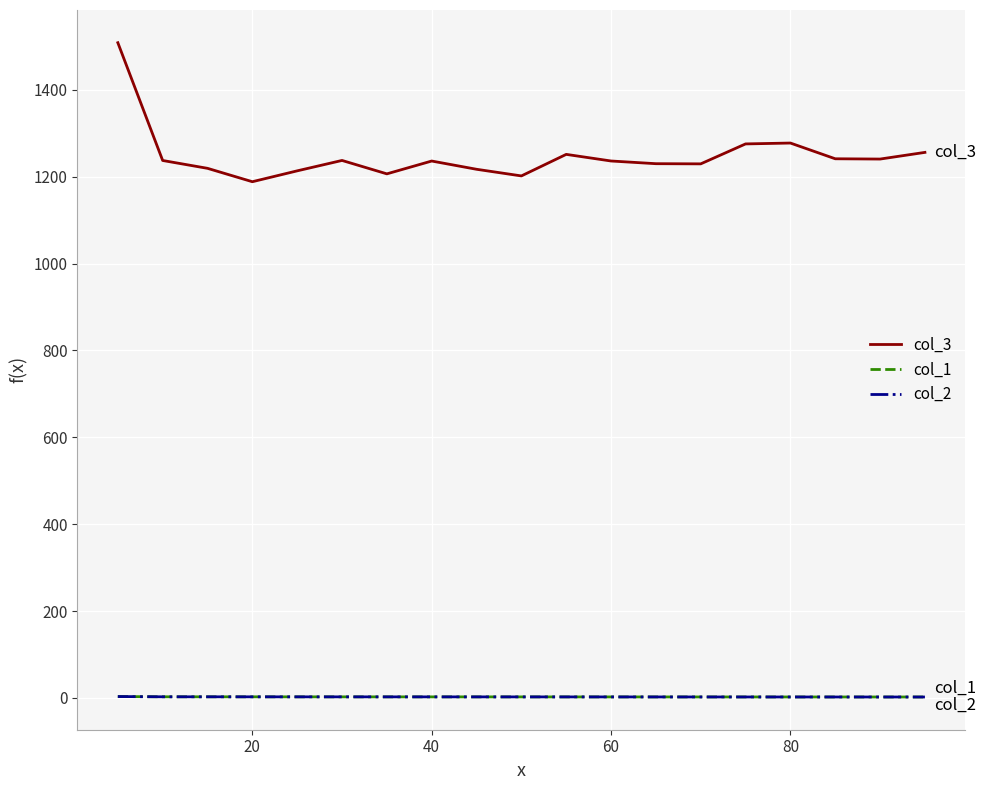

Which series has the largest total across all categories?

col_3